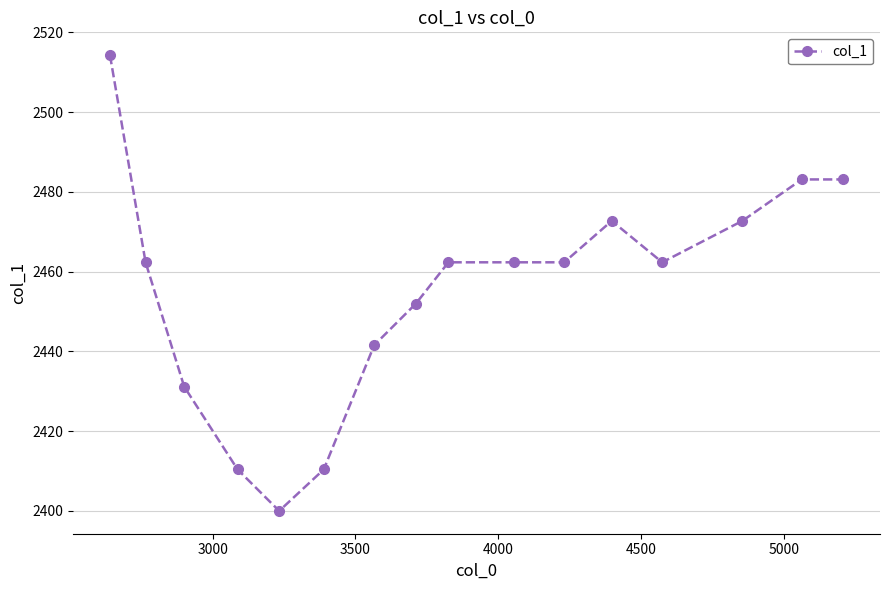

Reading left to right, what are all the values shown in this chart?

2514.3	2462.3	2431.2	2410.4	2400.0	2410.4	2441.6	2451.9	2462.3	2462.3	2462.3	2472.7	2462.3	2472.7	2483.1	2483.1